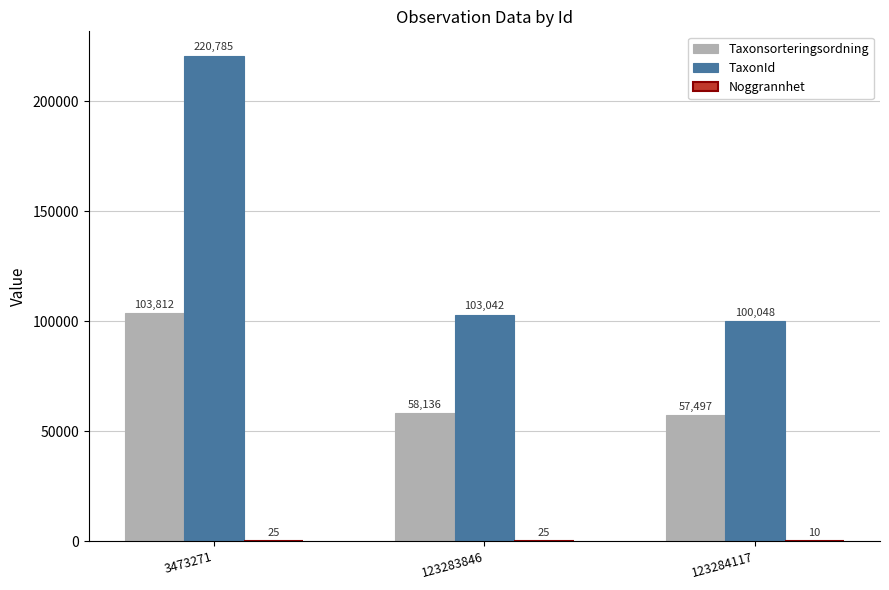

What value does the Taxonsorteringsordning series have at 3473271, to the nearest 10?

103810